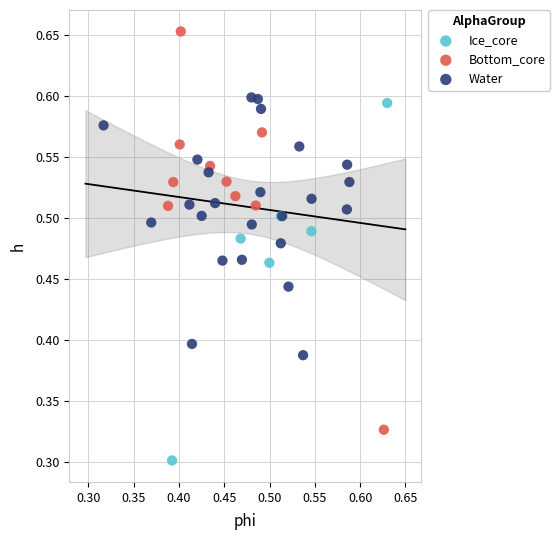

Which series reaches the maximum Y coordinate?

Bottom_core